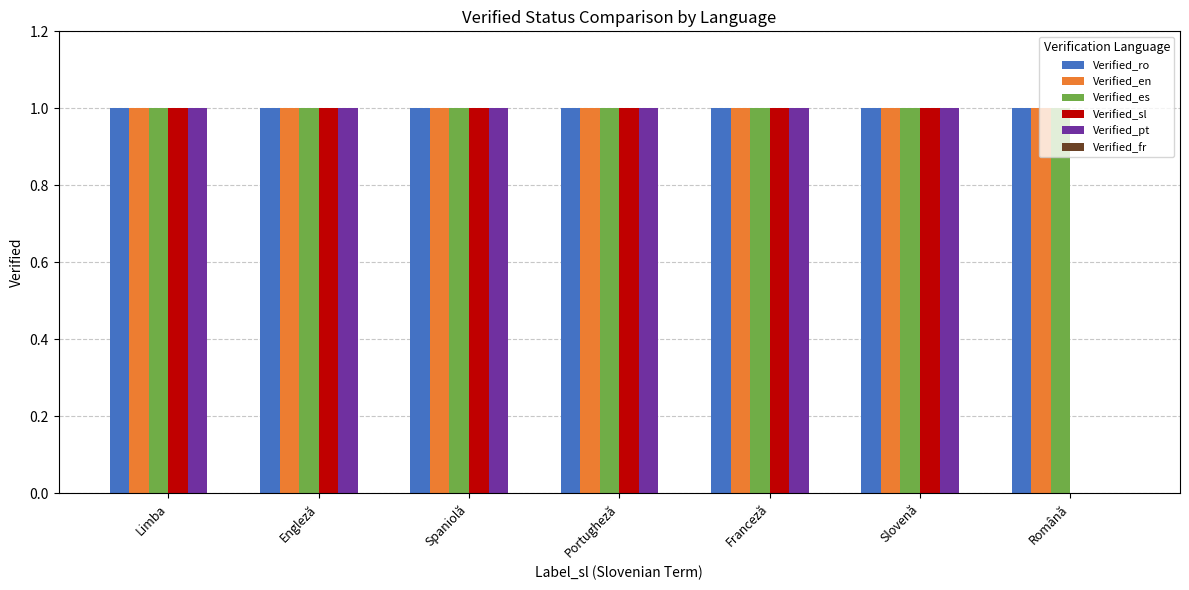

The value of Verified_en at Română is 1. True or false?

True